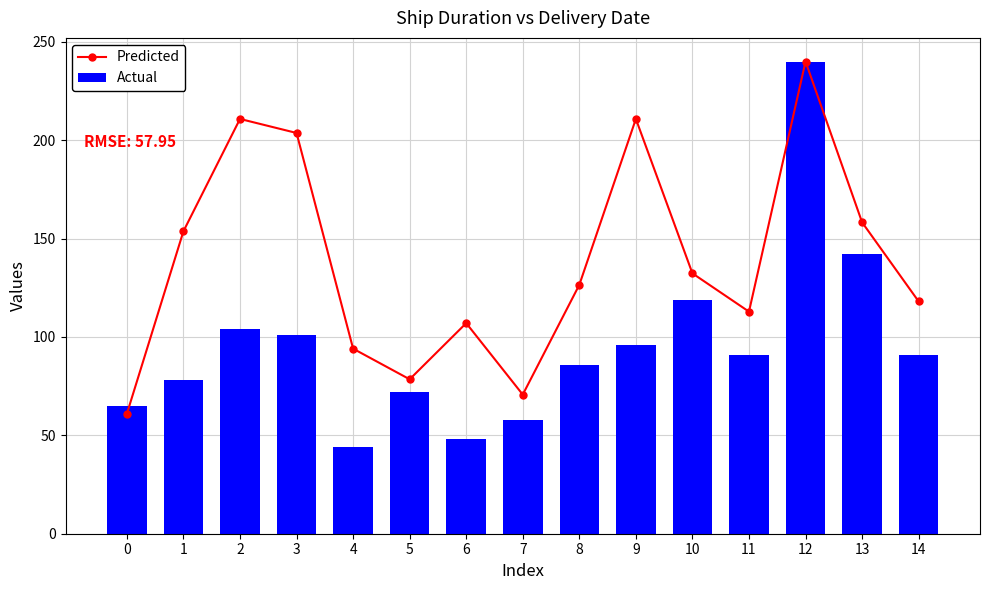

Which series changed the most between 1 and 10?

Actual